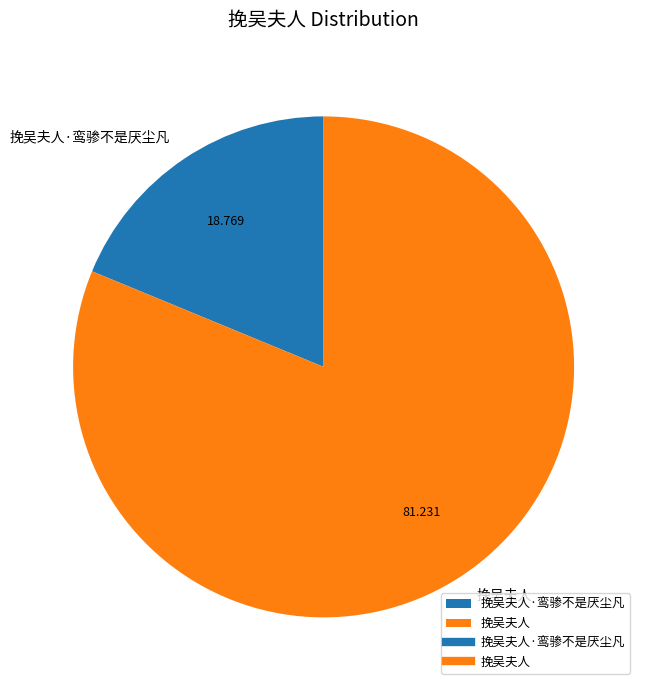

Is there a majority slice in this chart?

Yes